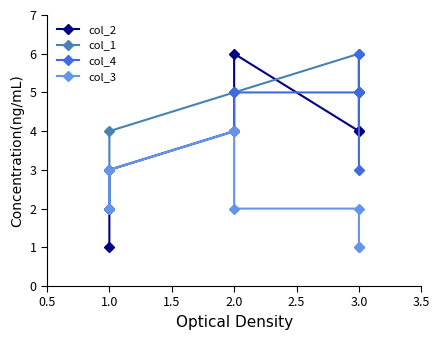

How many categories are shown in the chart?

8